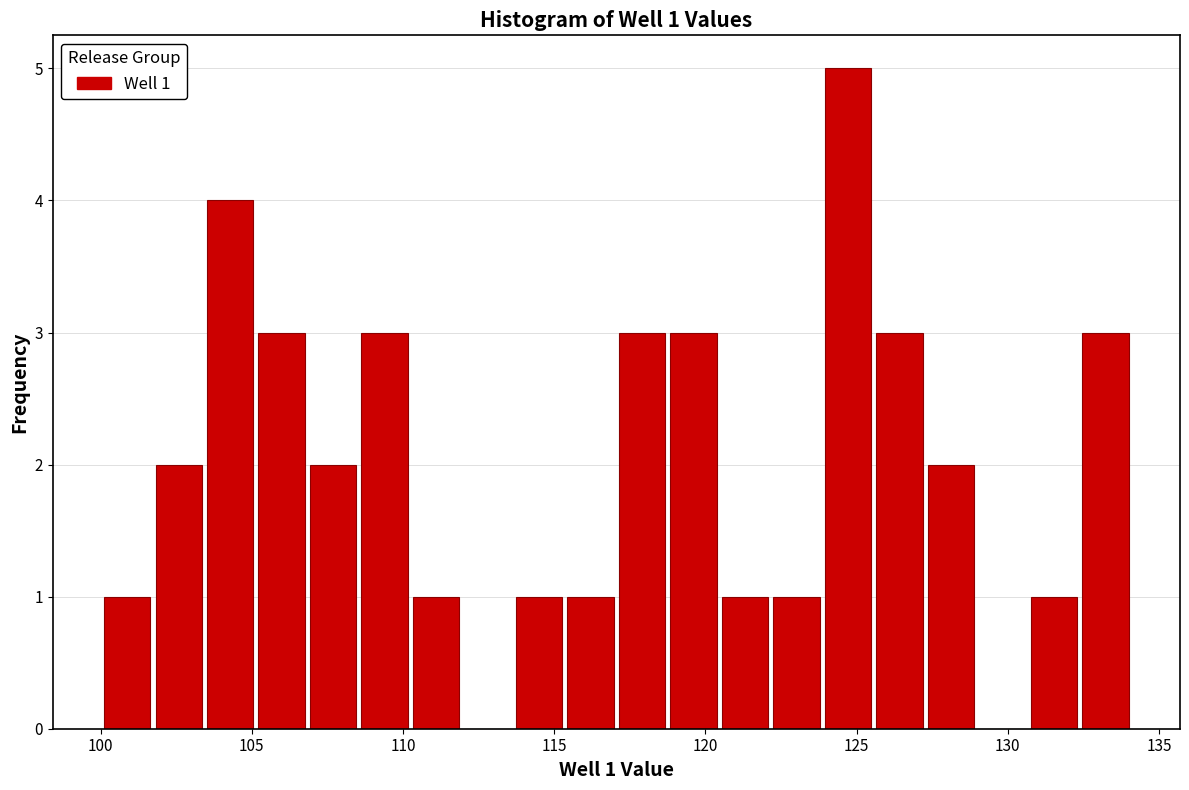

Read against the x-axis, roughly where is the centre of the tallest bar?

124.5